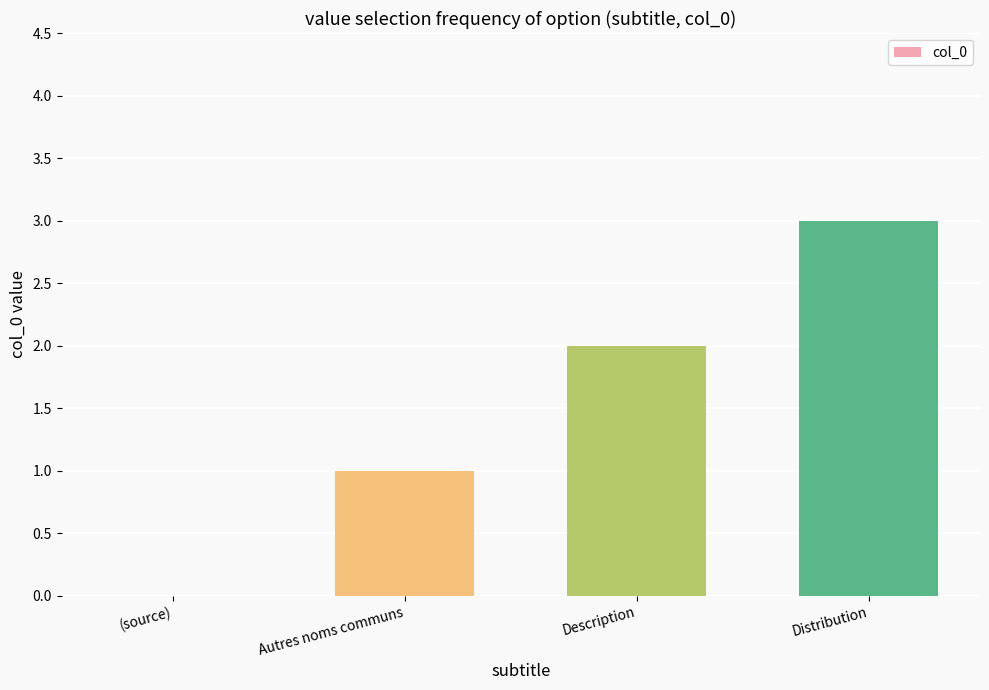

Reading left to right, what are all the values shown in this chart?

(source)=0	Autres noms communs=1	Description=2	Distribution=3